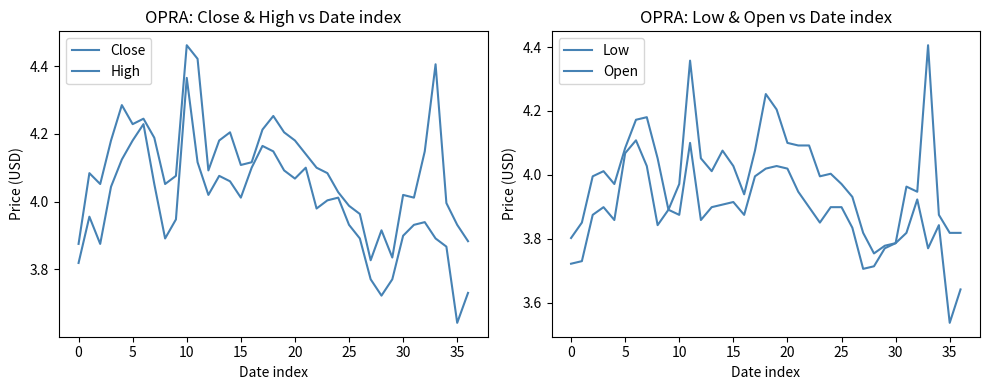

Where is Open nearest to the value 4?

24